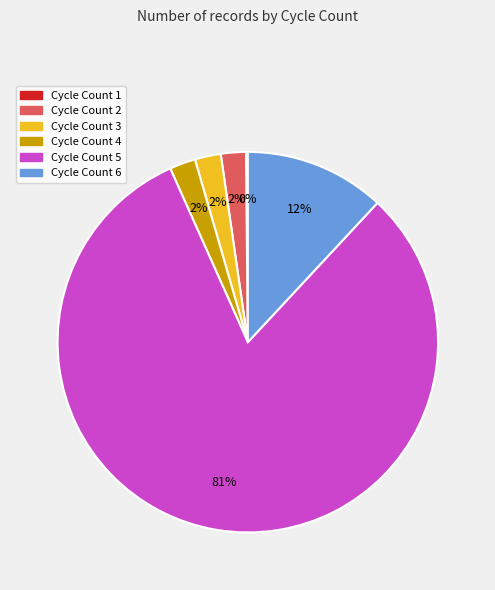

Is there a majority slice in this chart?

Yes